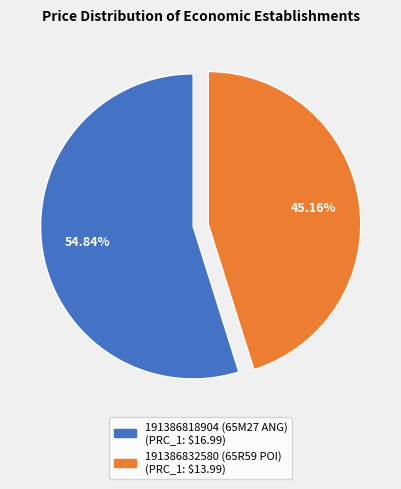

How many slices are in this pie chart?

2